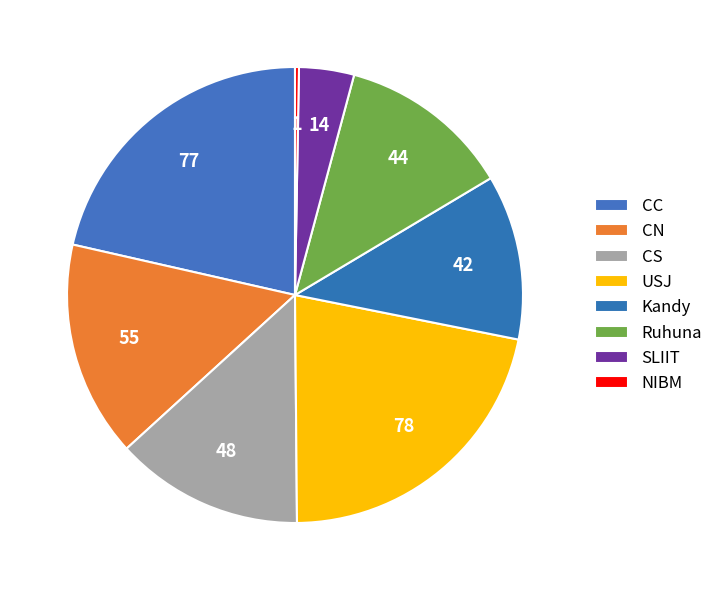

Which slice is the largest?

USJ